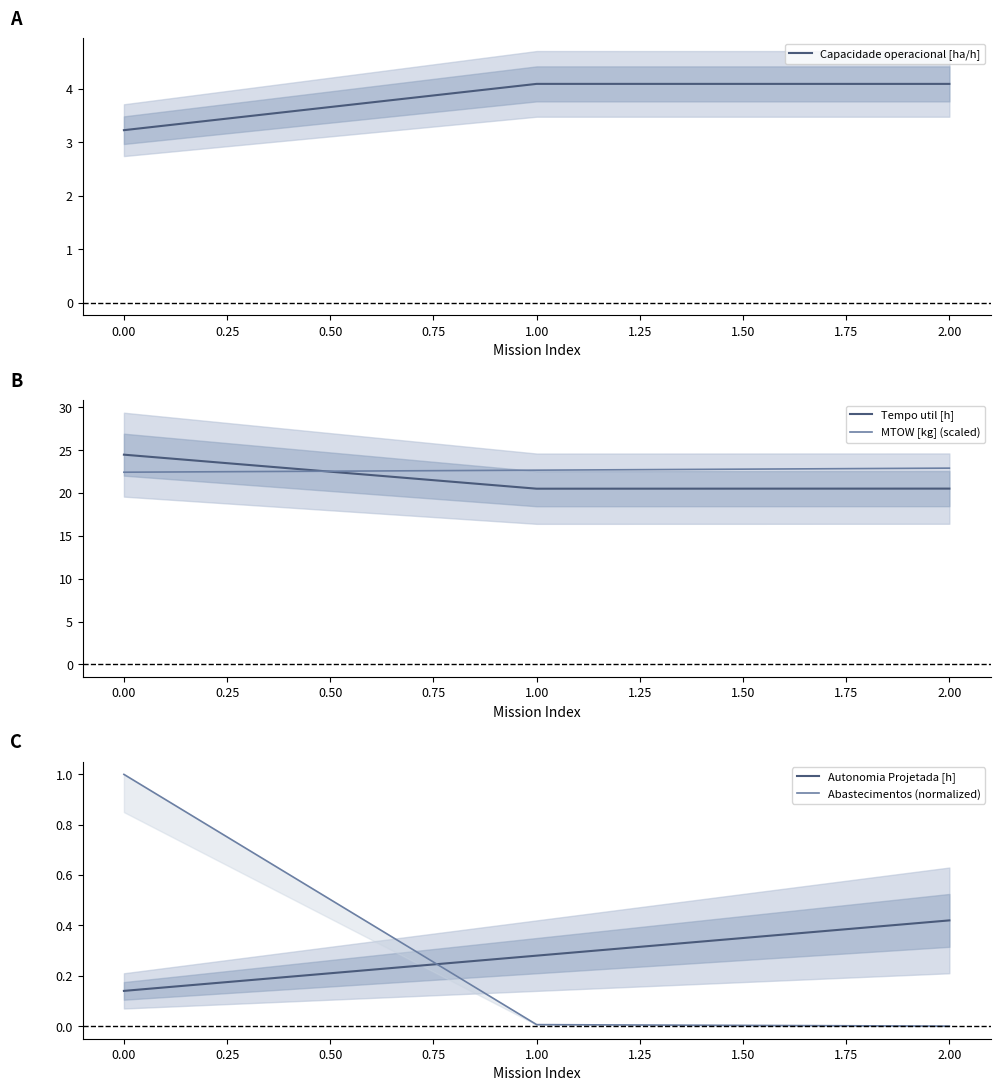

List the labels in order of Autonomia Projetada [h] value, largest first.

2.00, 1.00, 0.00